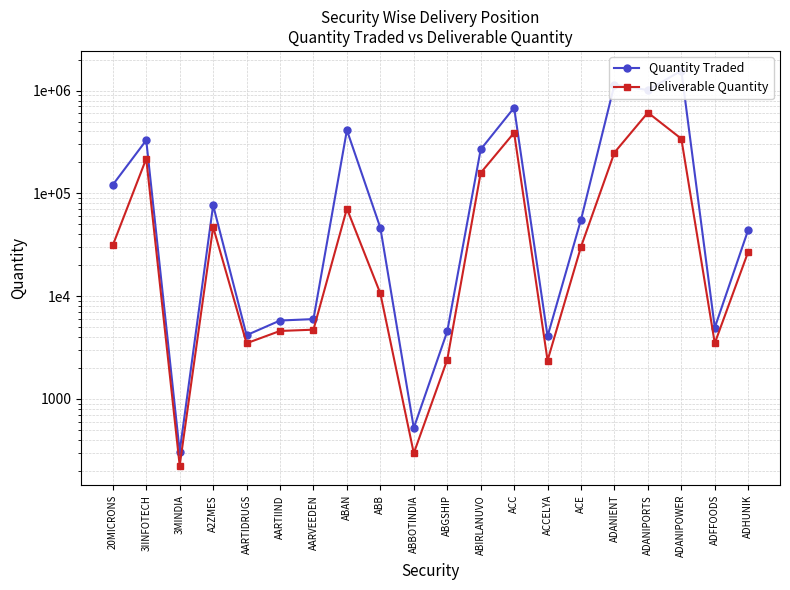

Which has a higher value, ABAN or ADHUNIK?

ABAN